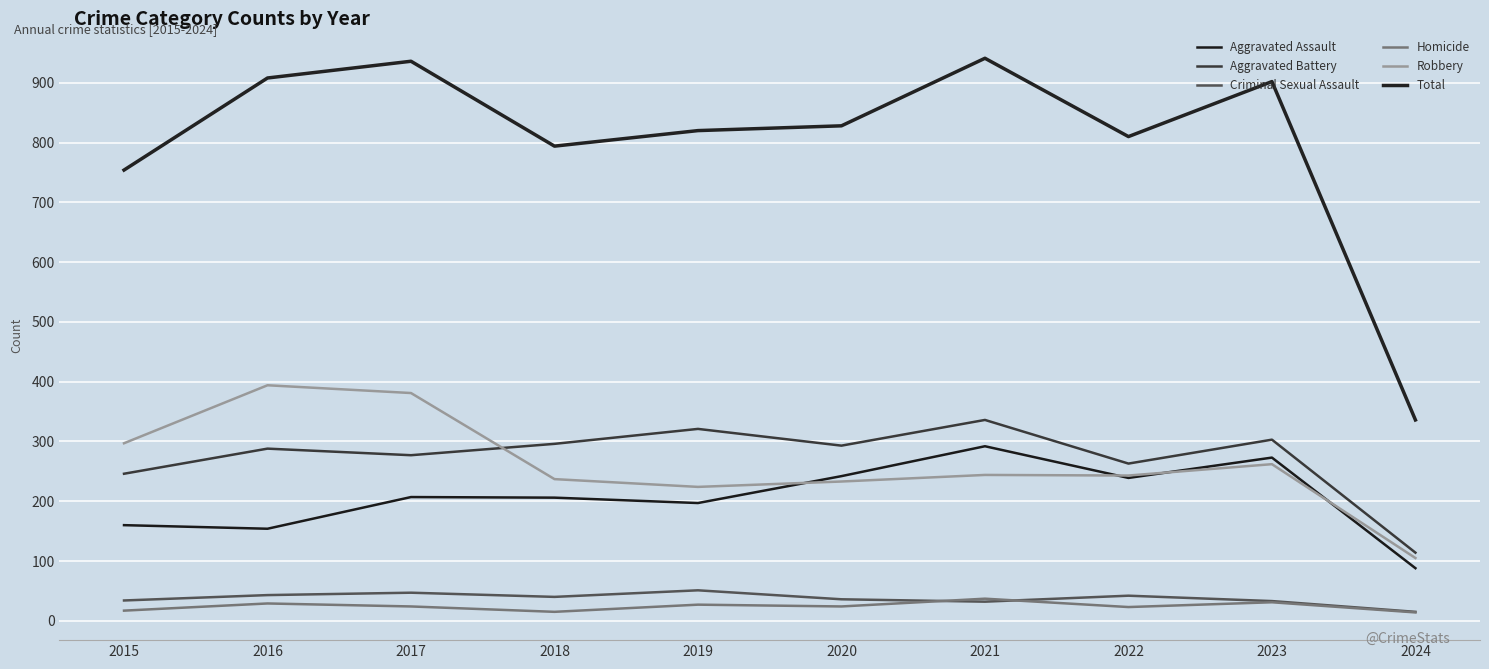

Which category has the highest value in the Aggravated Assault series?

2021